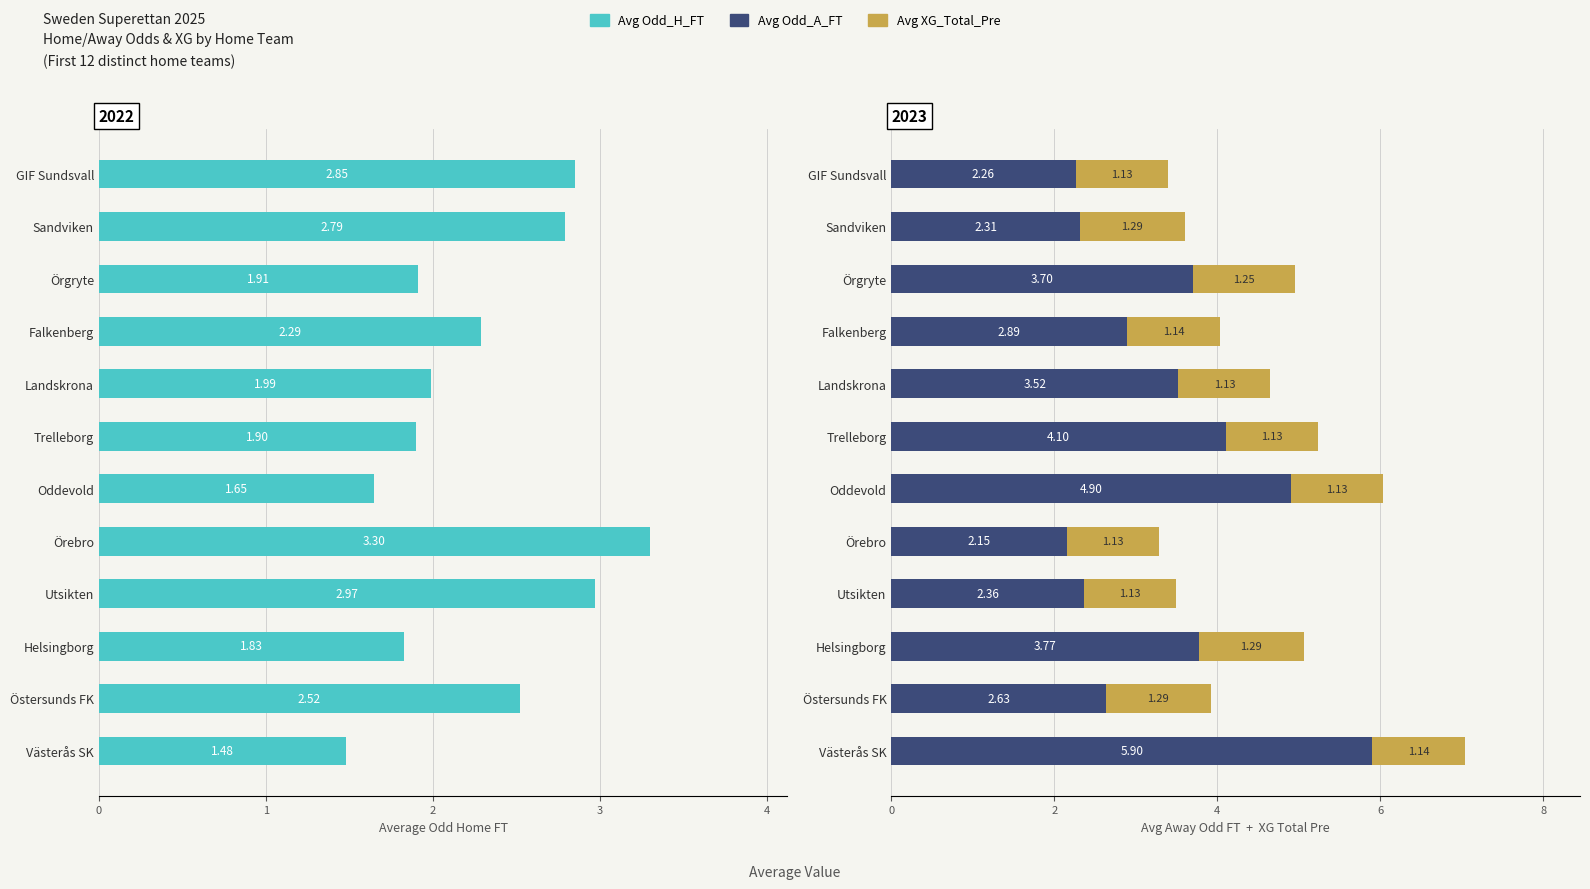

What is the sum of all Avg Odd_A_FT values?

40.5